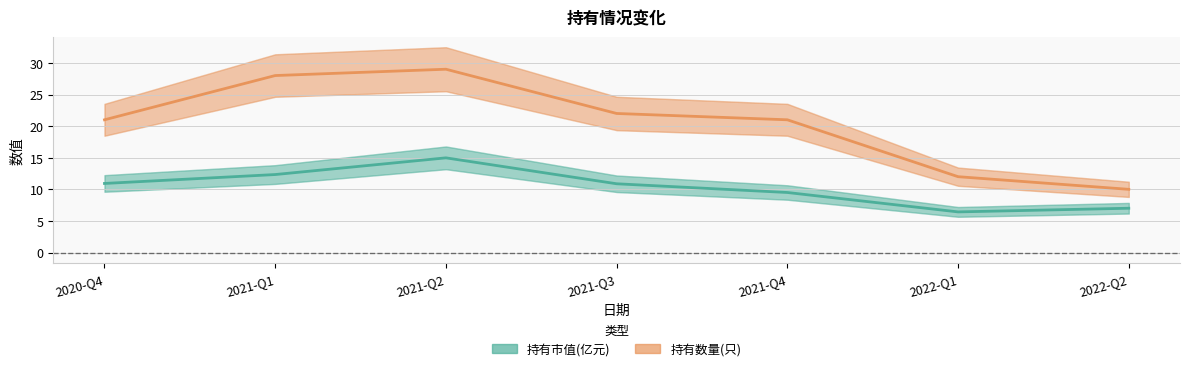

What is the label of the 3rd point from the right?

2021-Q4